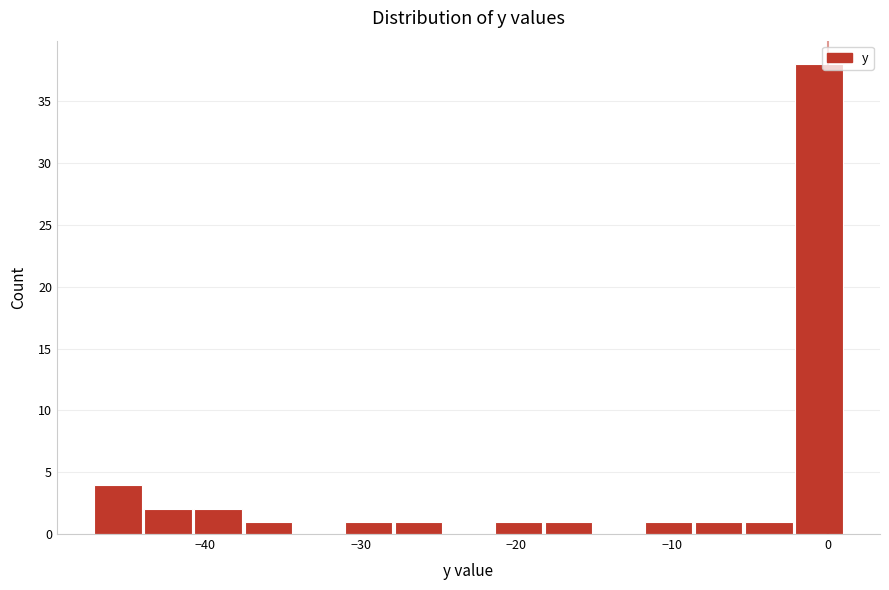

Around what value on the x-axis is the tallest bar? Give the approximate position of its centre, as read against the axis.

-1